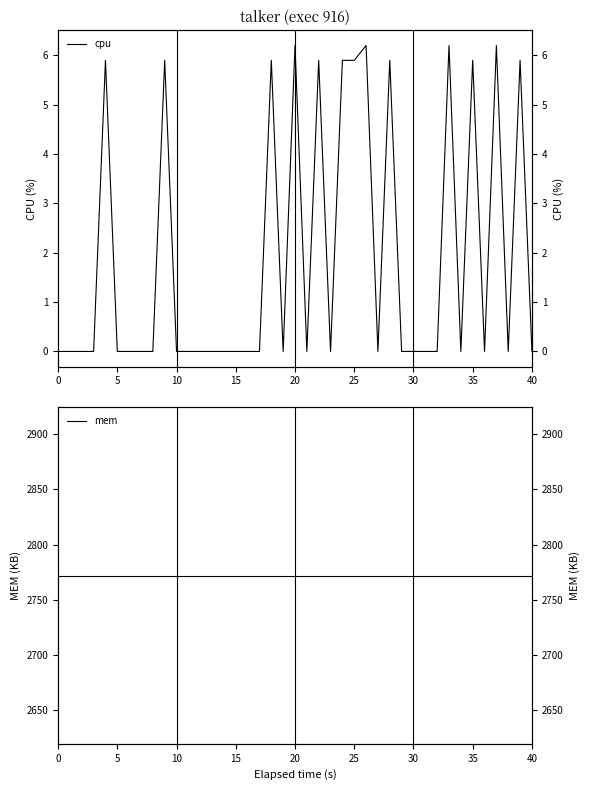

List the series in order of their overall mean, highest first.

mem, cpu